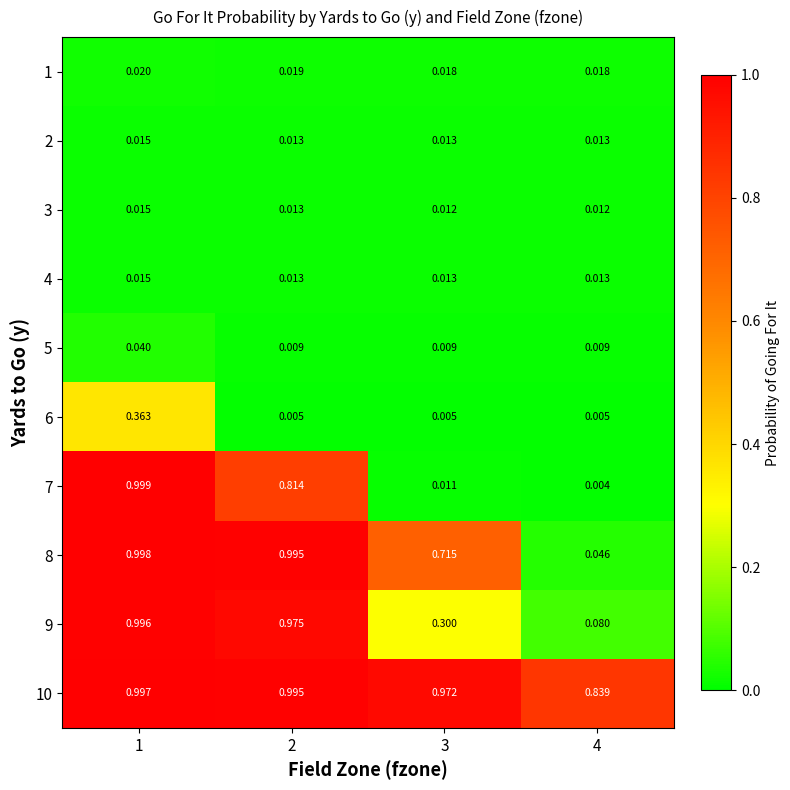

Is the value of 4 at 1 greater than the value of 9 at 1?

No